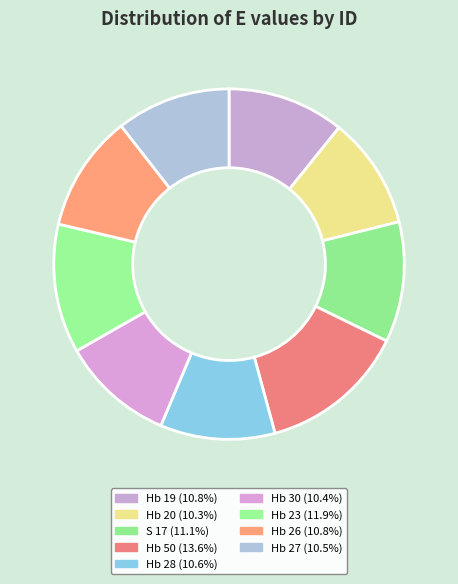

Does any single category account for the majority?

No